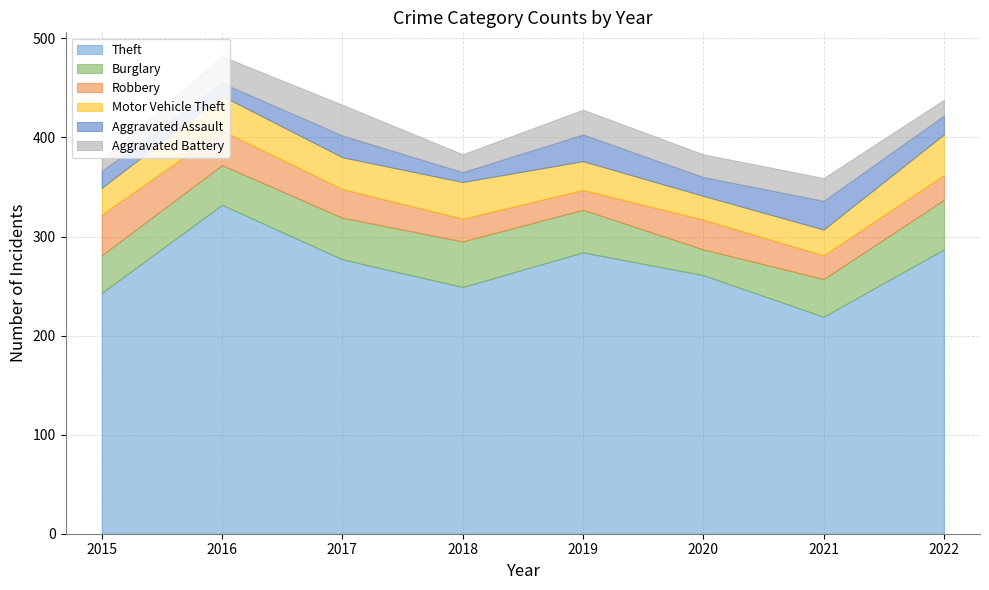

What is the value of the Theft point at the 7th from the left?

219